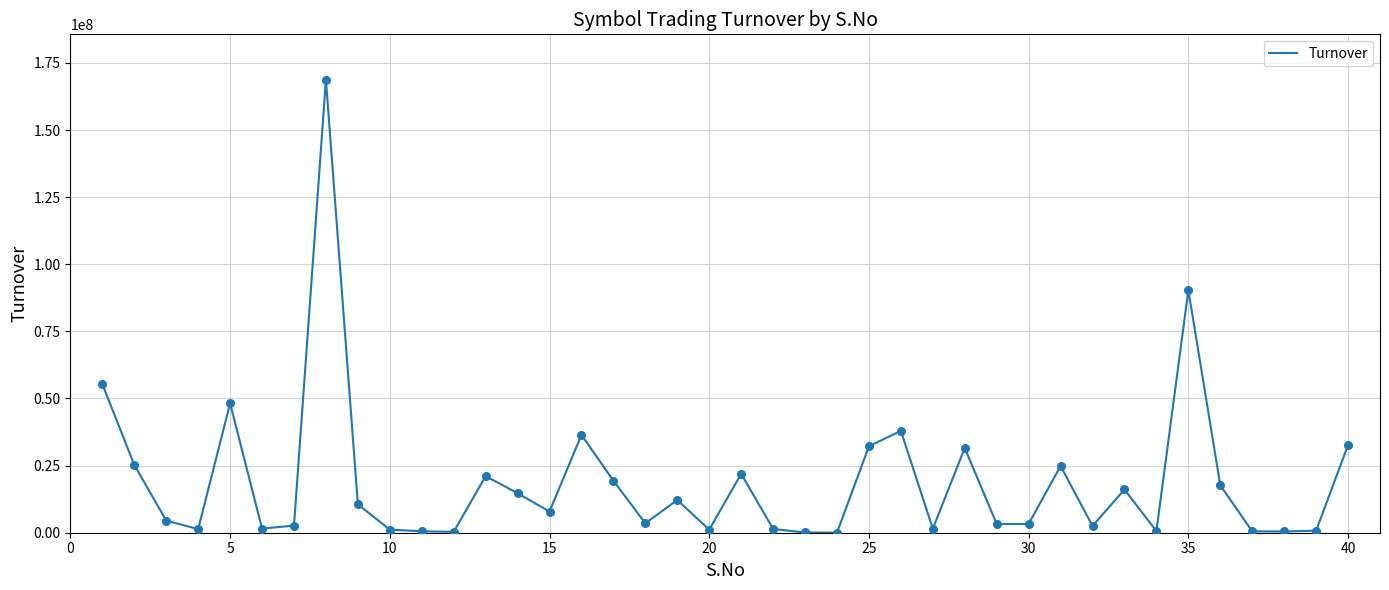

What is the greatest value displayed?

168760496.0